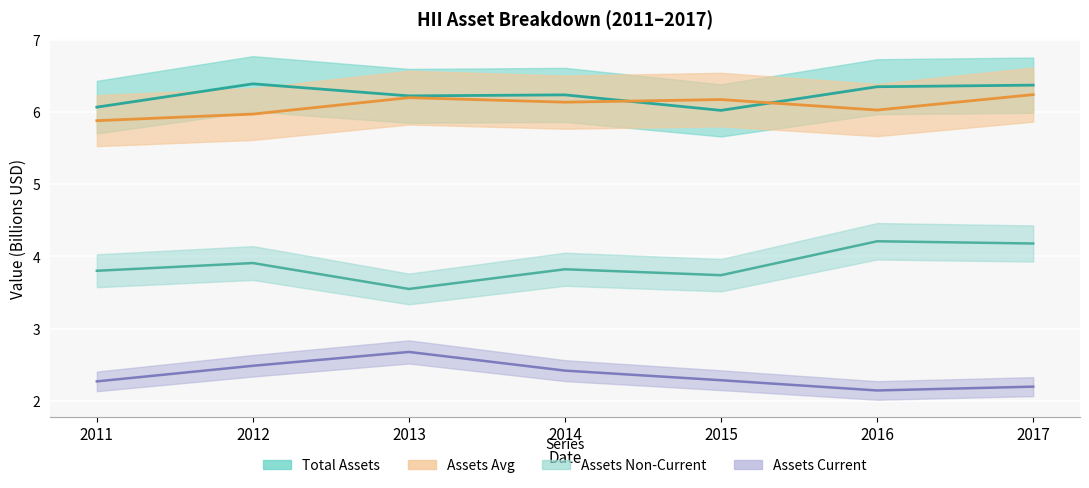

In assetsavg, how many points are higher than both neighbors (excluding endpoints)?

2